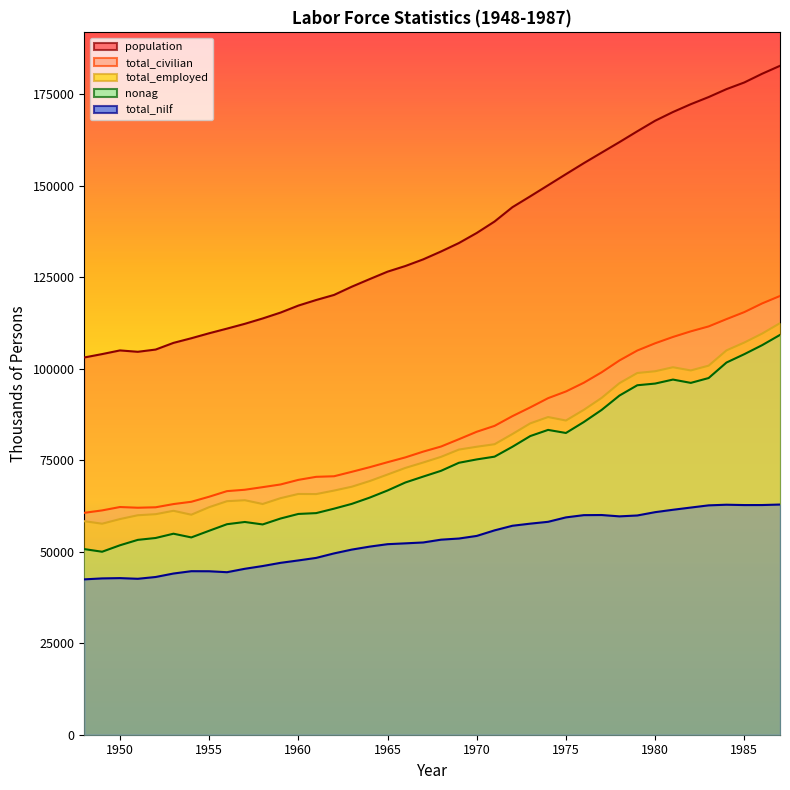

Which category has the lowest value across all series?

1948